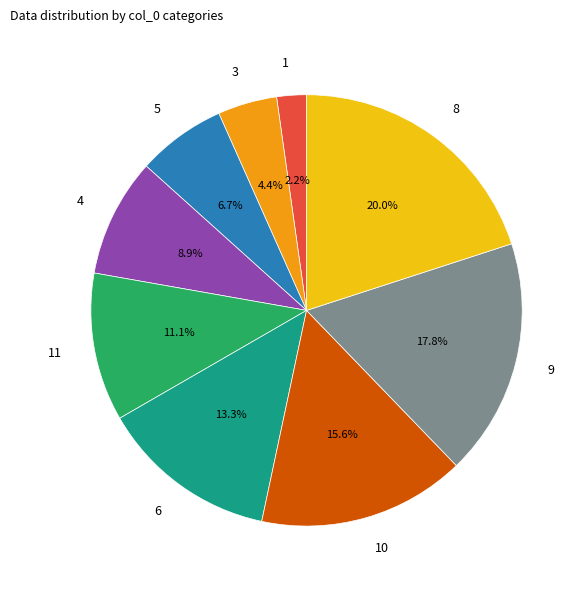

To the nearest percent, what percentage of the pie is 6?

13%